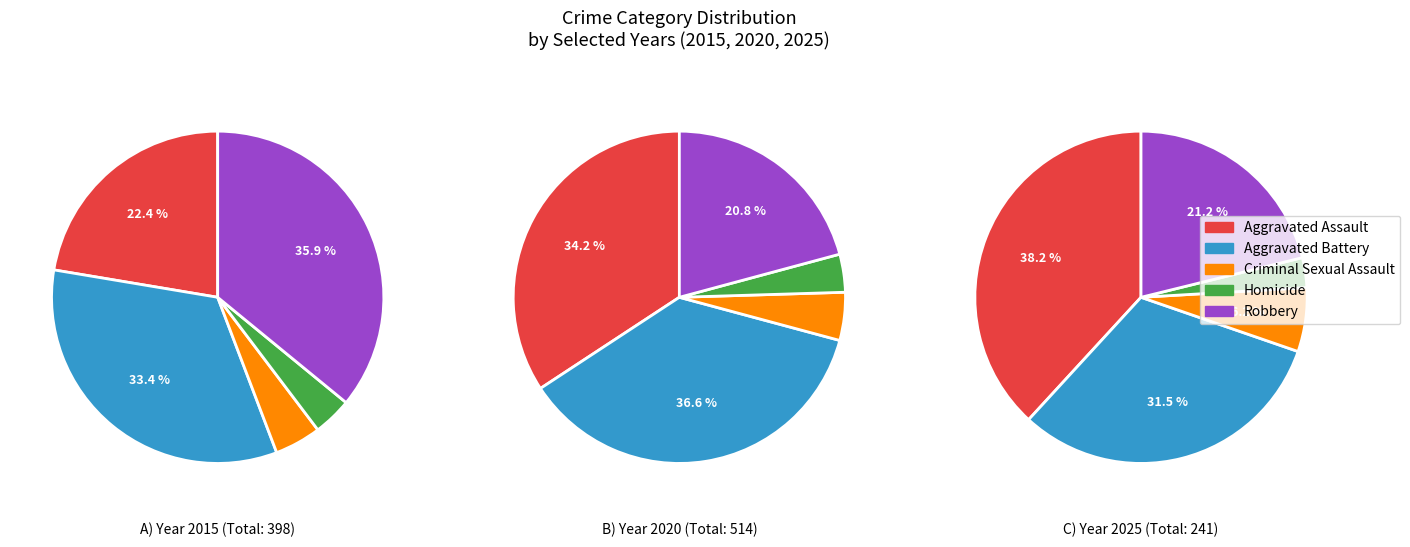

Between 0 and 4, which series saw the biggest shift?

Aggravated Battery